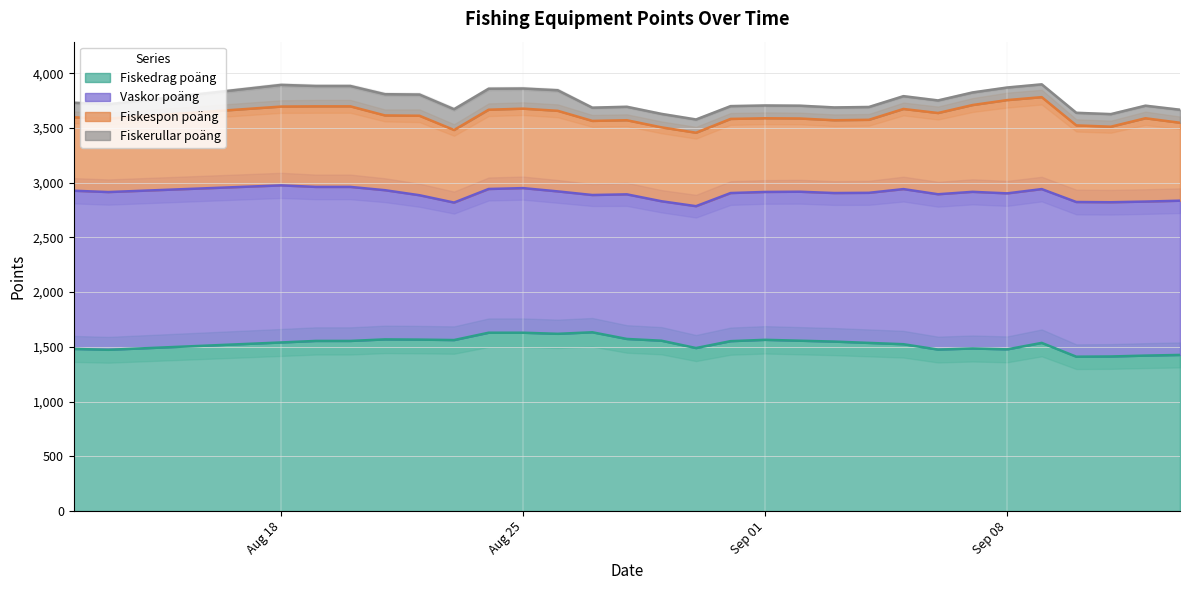

Is it true that Fiskedrag poäng equals 471 at 2025-09-07?

False